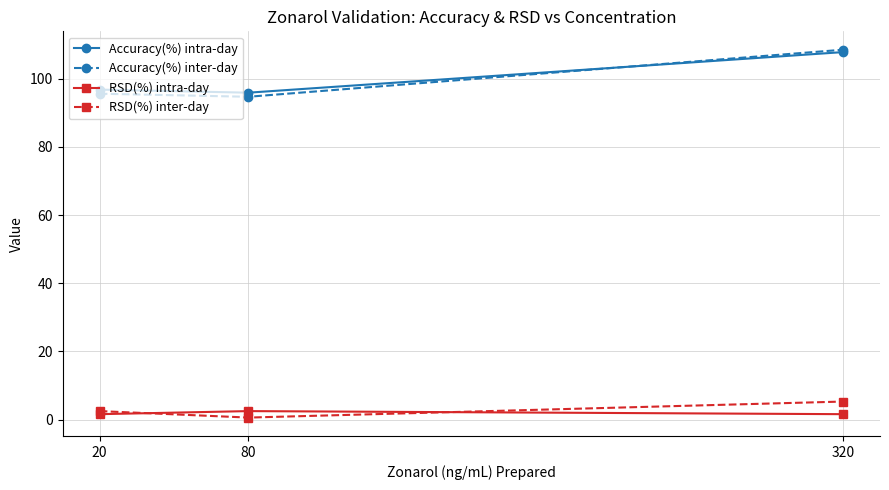

How many lines are shown in the chart?

4